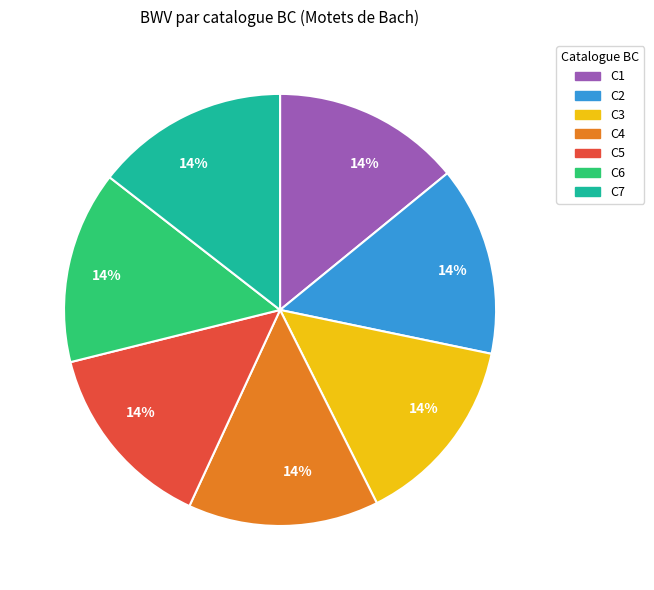

To the nearest percent, what is the average slice percentage?

14%